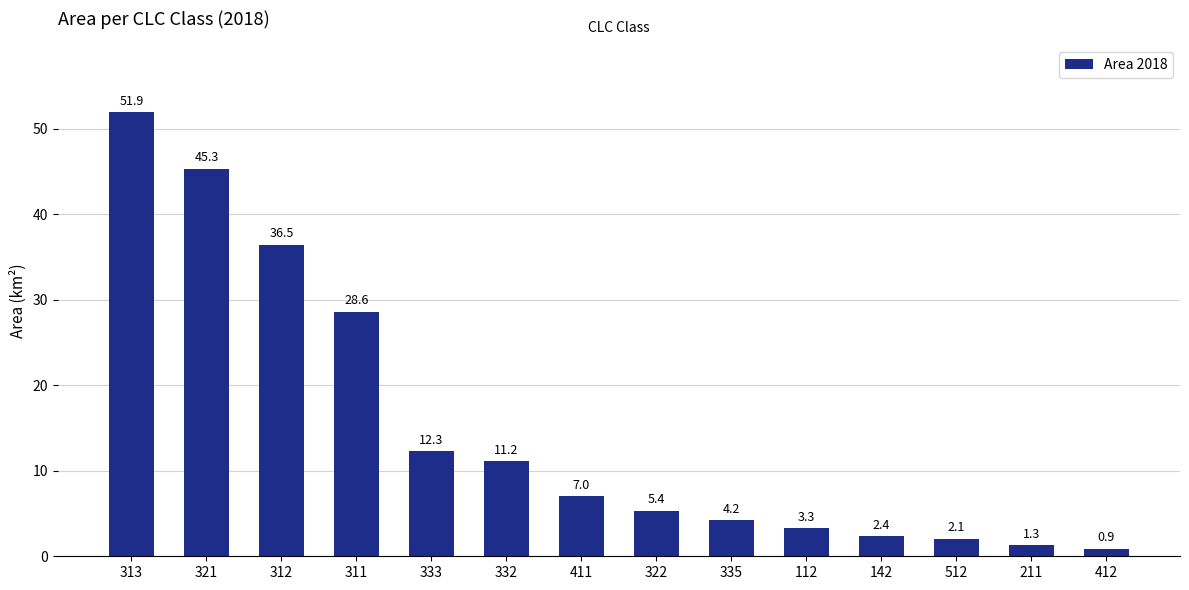

Which category has the highest value across all series?

313